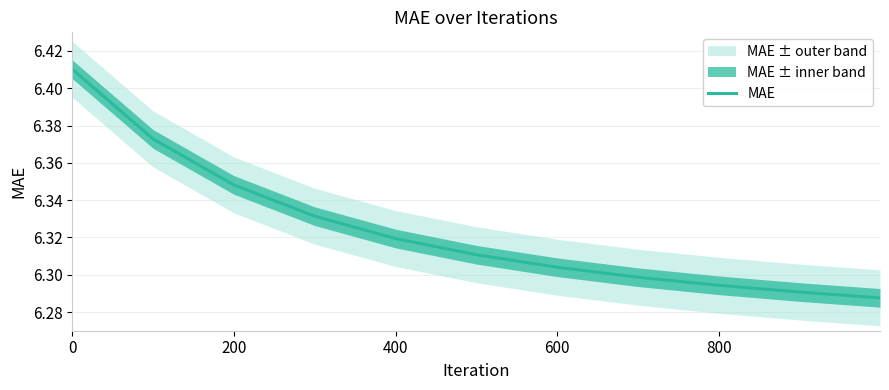

Does the chart display data point markers on the line(s)?

No